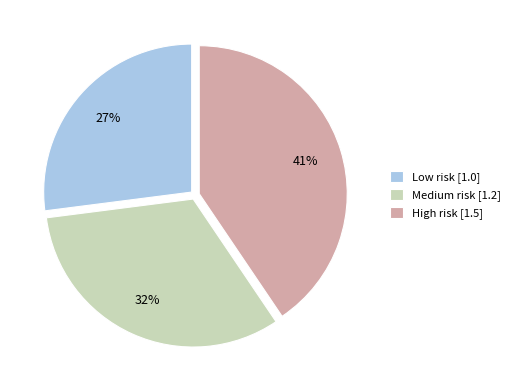

What is the ratio of the value at Medium risk [1.2] to the value at High risk [1.5]?

0.8